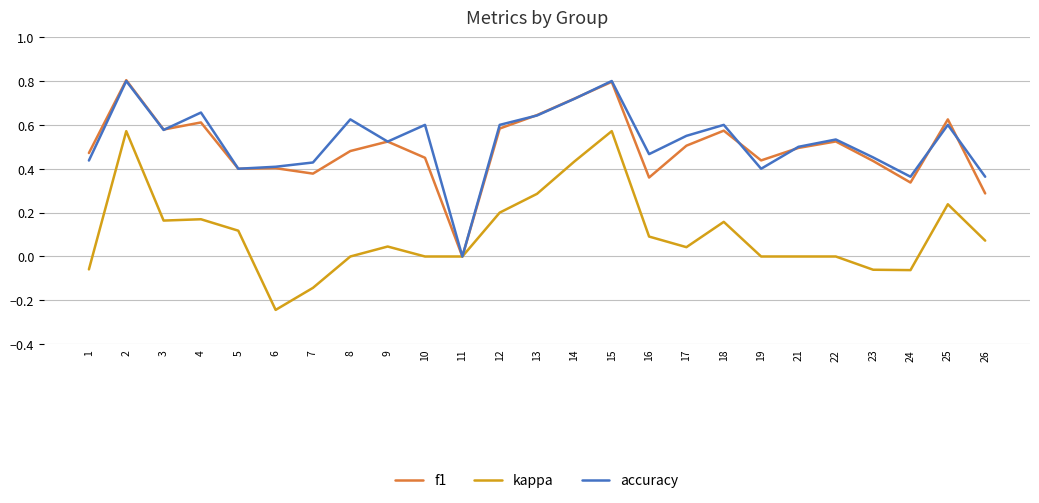

What is the sum of the f1 values at 16 and 5?

0.8